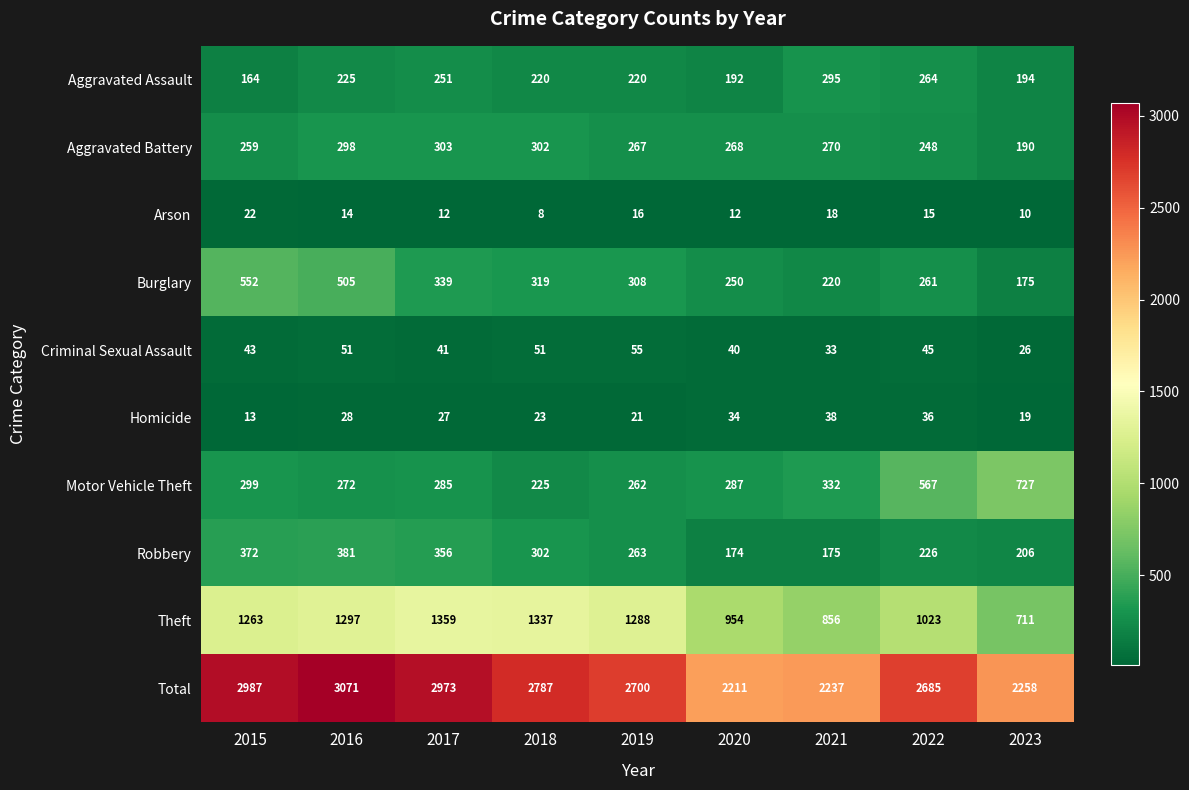

At how many categories does at least one series exceed 1469?

9